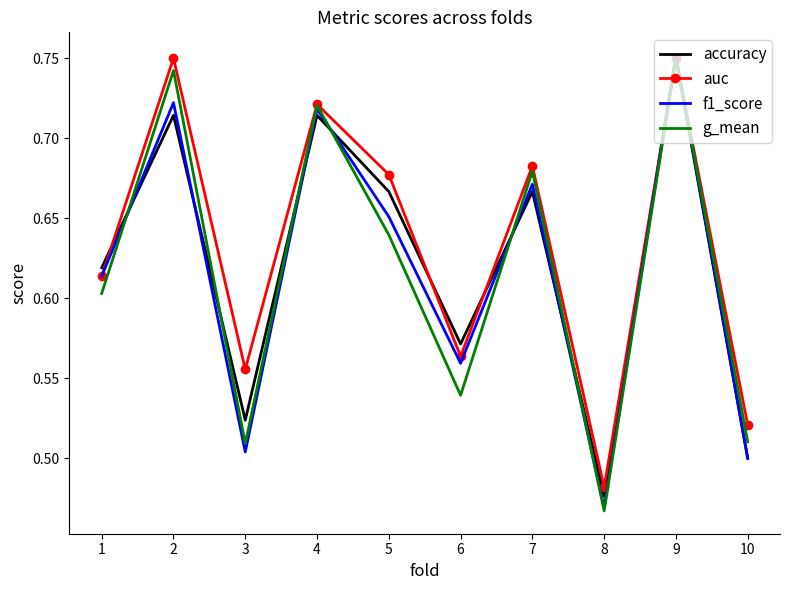

The accuracy series shows 0.5 at 3. True or false?

True